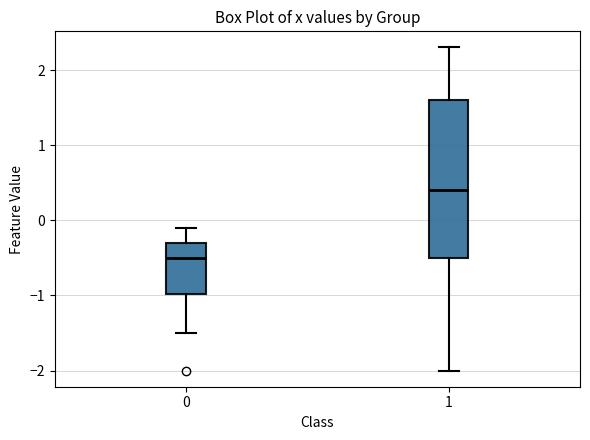

Where does the median line of the box at x = 1 sit on the y-axis? The values are not printed on the chart, so give them approximately, as read against the axis.

0.4